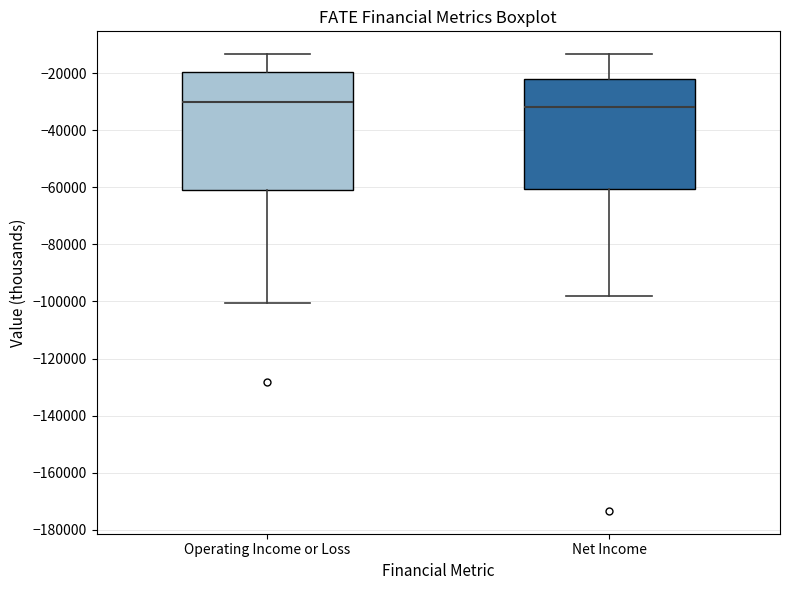

Reading left to right, transcribe this box plot: for each box, give where its median line is, the range the box spans, and where its two whiskers end, as read against the y-axis. The values are not printed on the chart, so give them approximately, as read against the axis.

Operating Income or Loss: median -30000, box -60000 to -20000, whiskers -100000 to -14000
Net Income: median -32000, box -60000 to -22000, whiskers -98000 to -14000